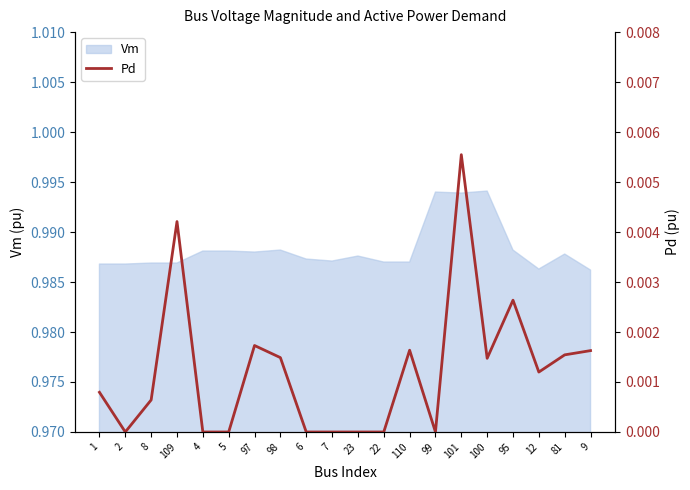

What is the label of the 11th point from the left?

23